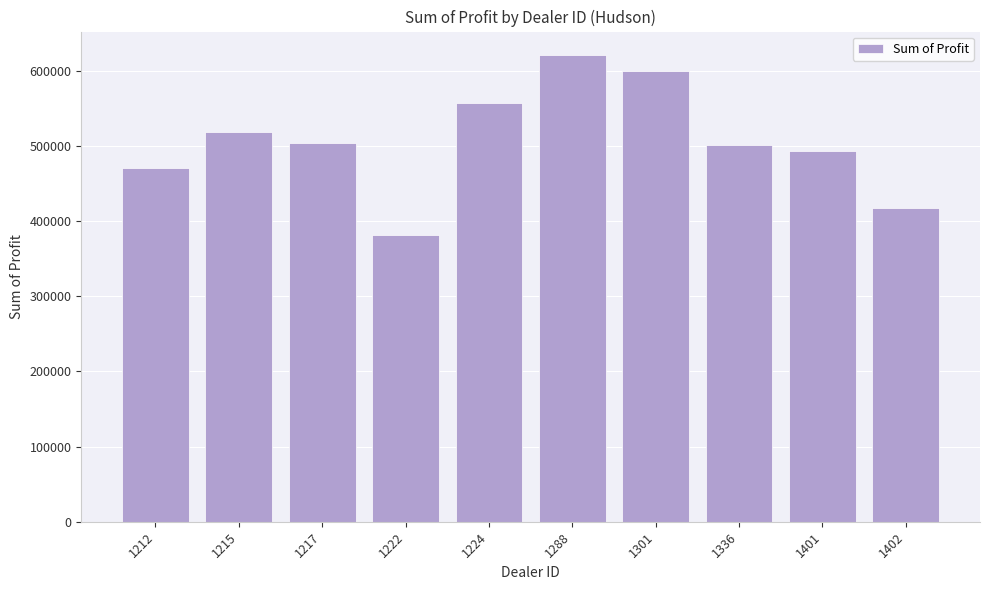

What is the difference between the values at 1336 and 1222?

119867.0